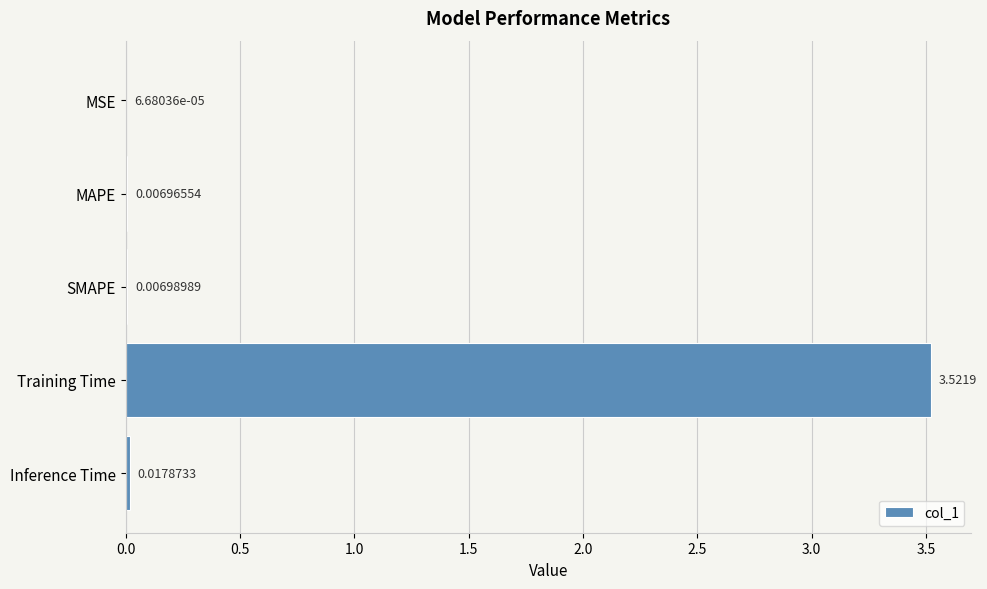

At which category does the chart reach its peak across all series?

Training Time